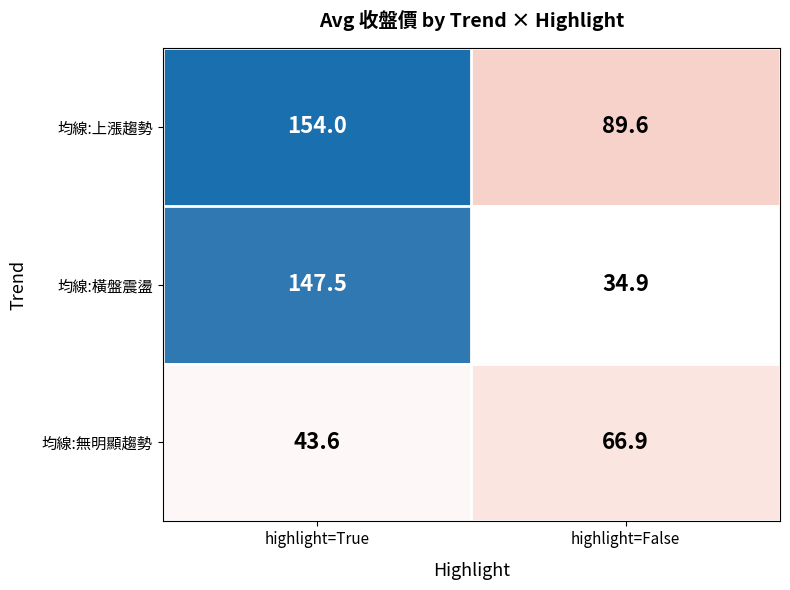

Between highlight=True and highlight=False, which series saw the biggest shift?

均線:橫盤震盪